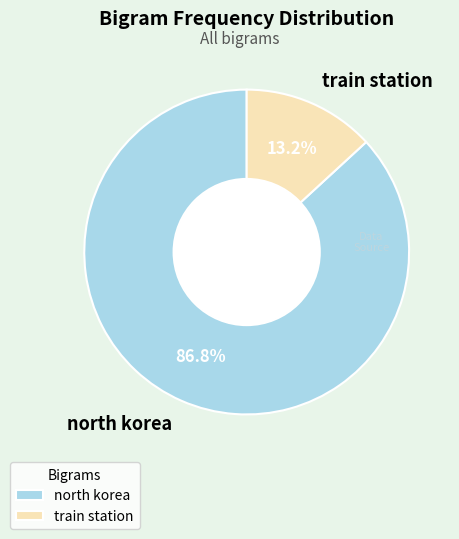

What portion of the pie excludes north korea?

13.2%